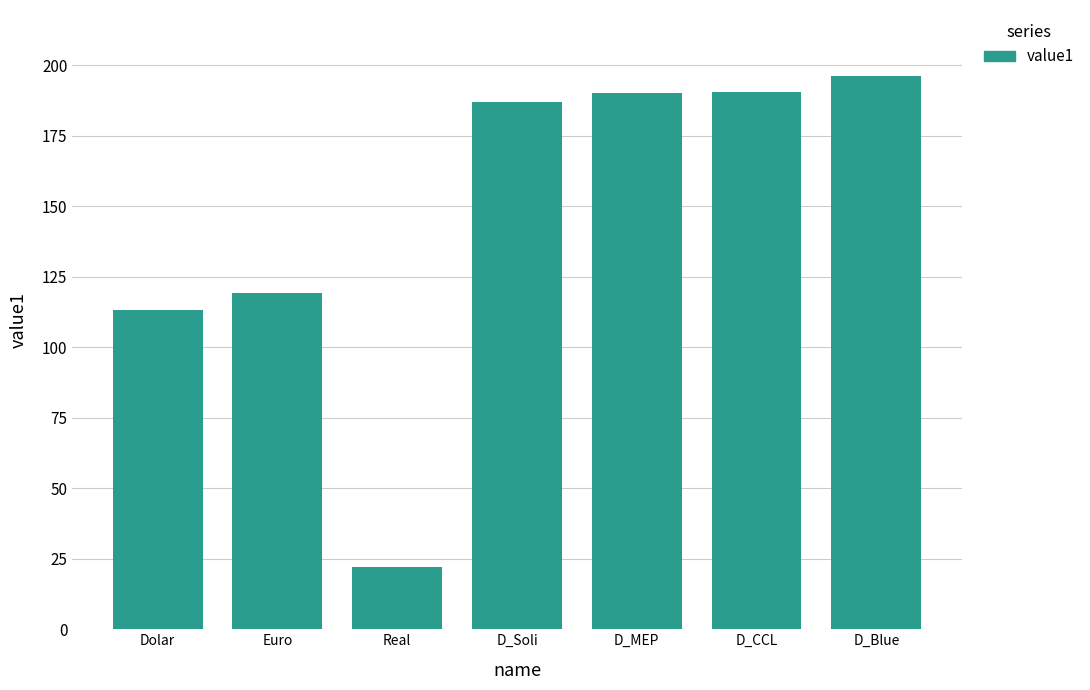

What is the difference between the maximum and minimum values?

174.0